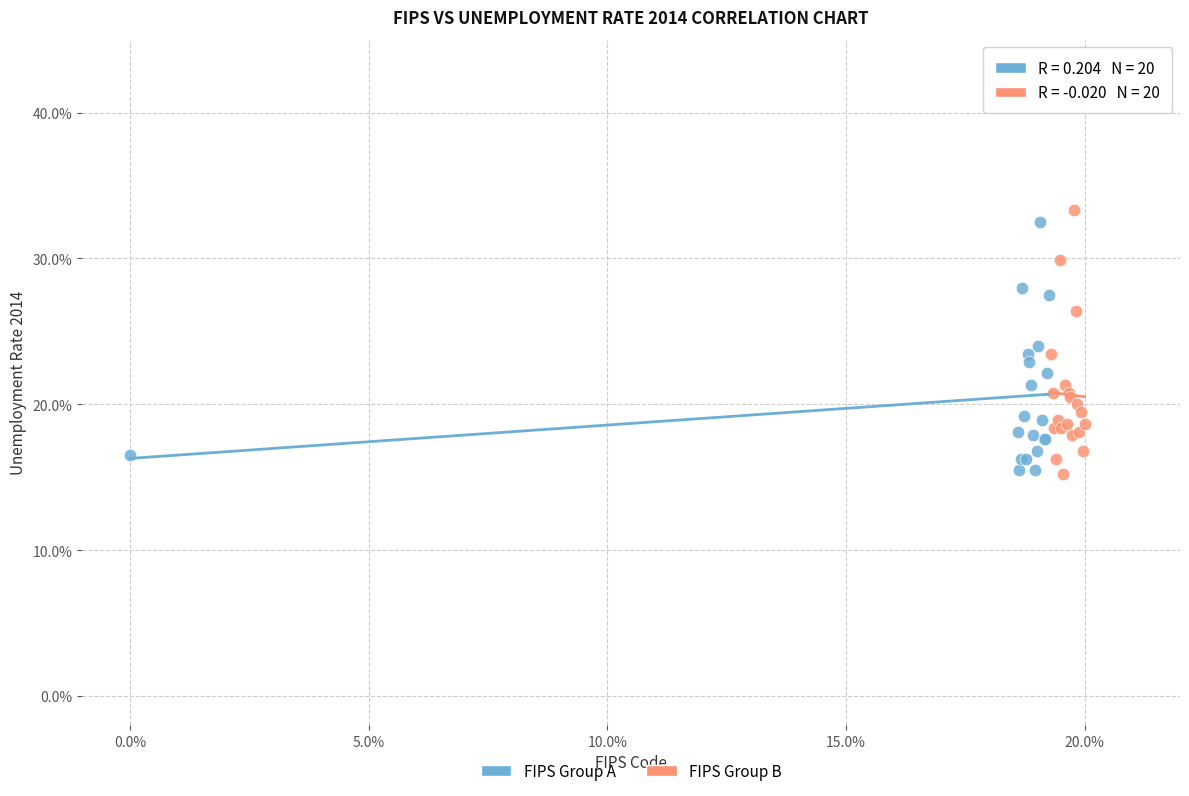

What are all the series names shown in the legend?

FIPS Group A, FIPS Group B